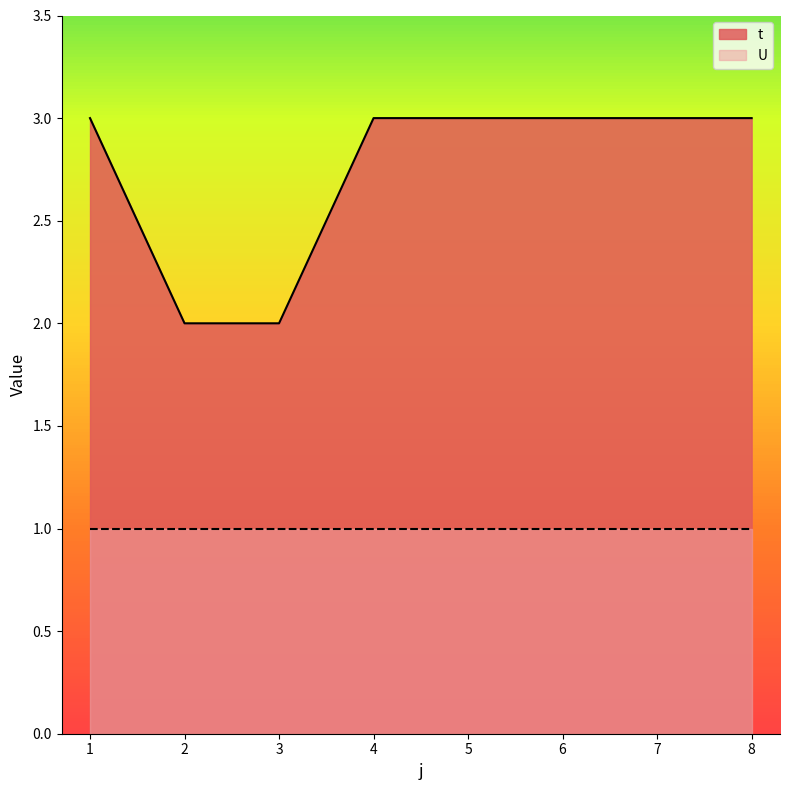

What is the value of the 3rd point from the left?

2